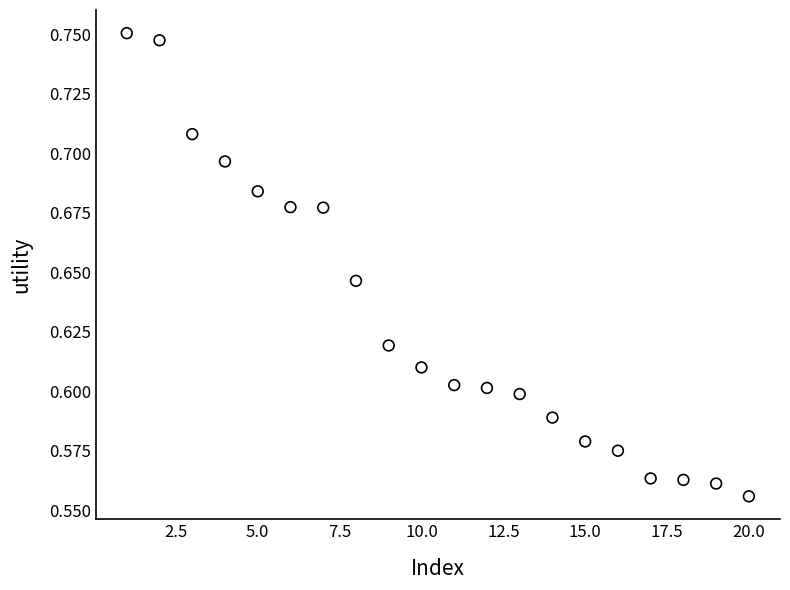

What is the range of X values (max minus min)?

19.0